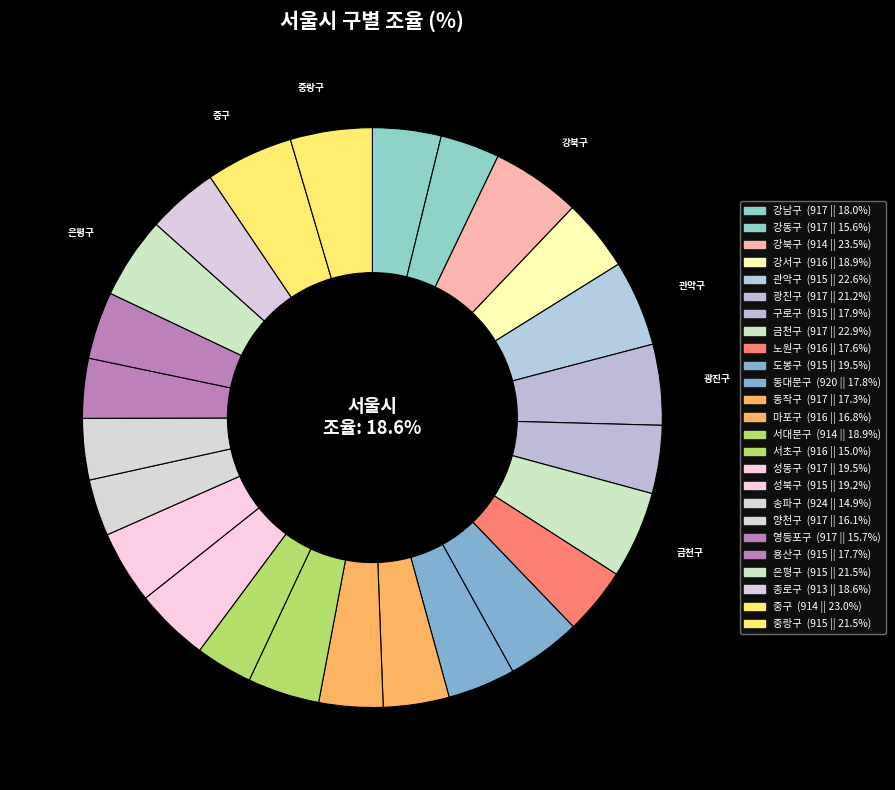

Approximately how many times larger is the value at 노원구 compared to 양천구?

1.1